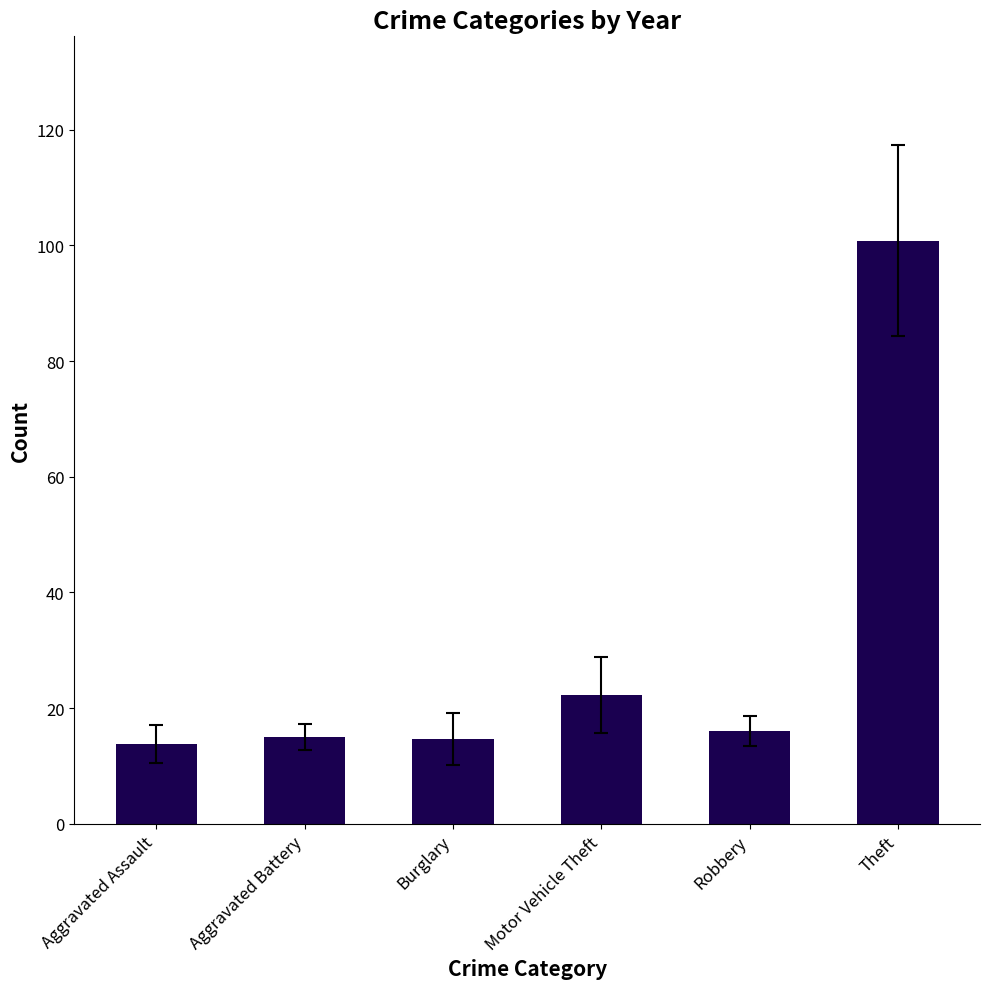

The value at Theft is 100.8. True or false?

True